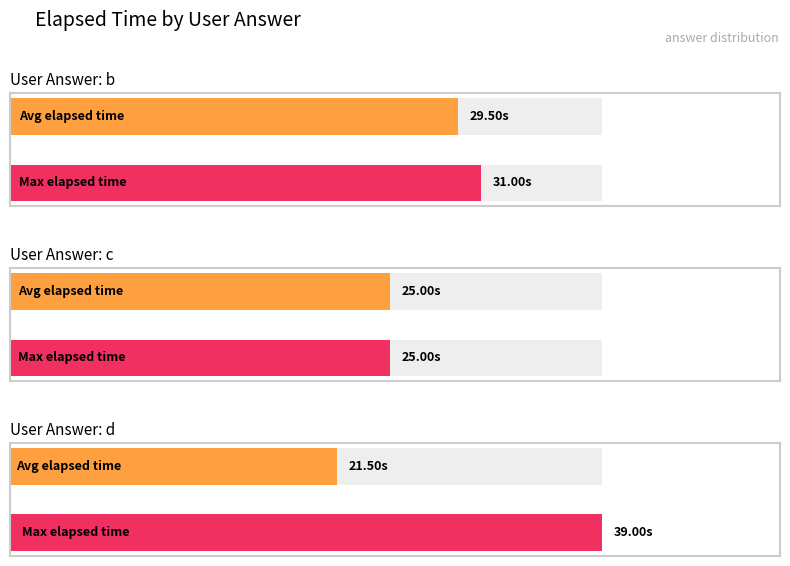

At which label does avg_elapsed_time reach its peak?

b